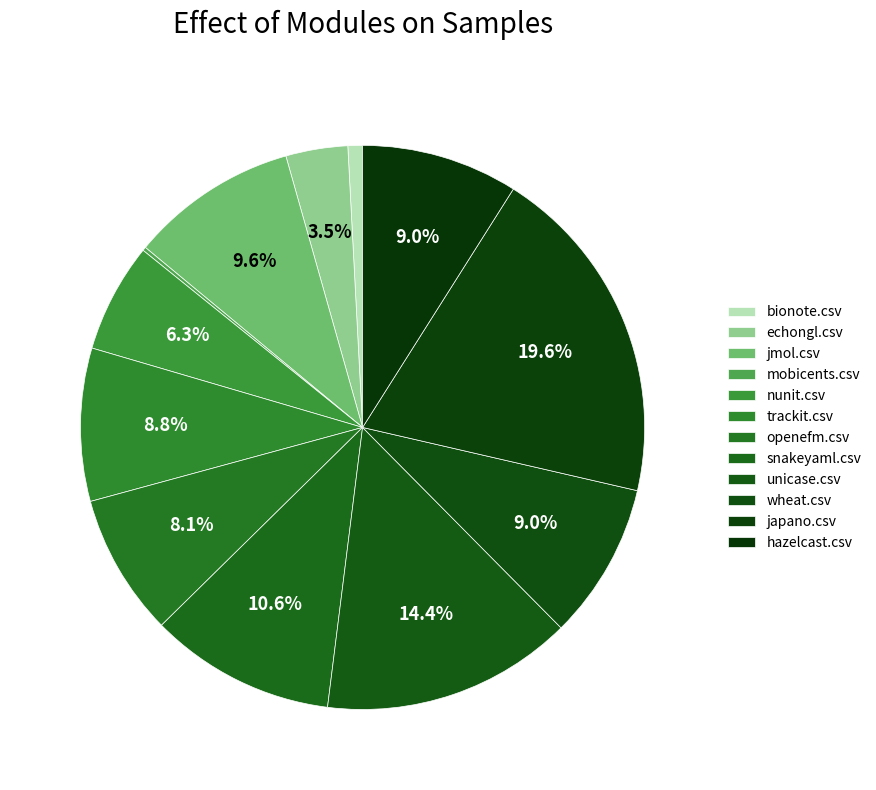

To the nearest percent, what is the combined percentage of nunit.csv and wheat.csv?

15%